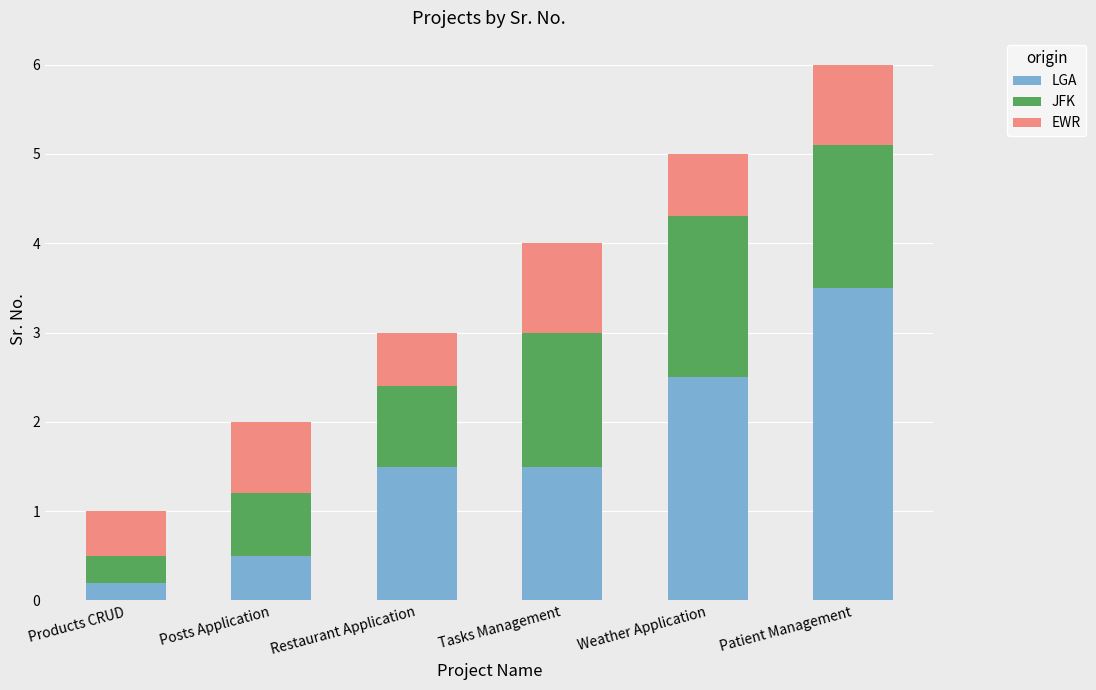

What is the total value across all series at Weather Application?

5.0